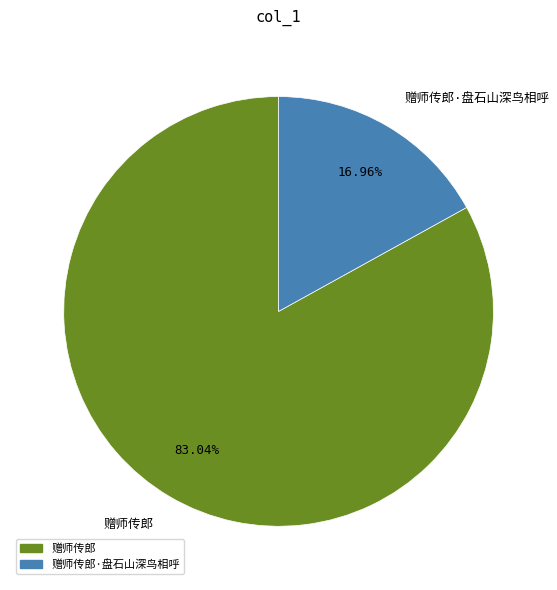

Is there any slice that represents more than half of the pie?

Yes